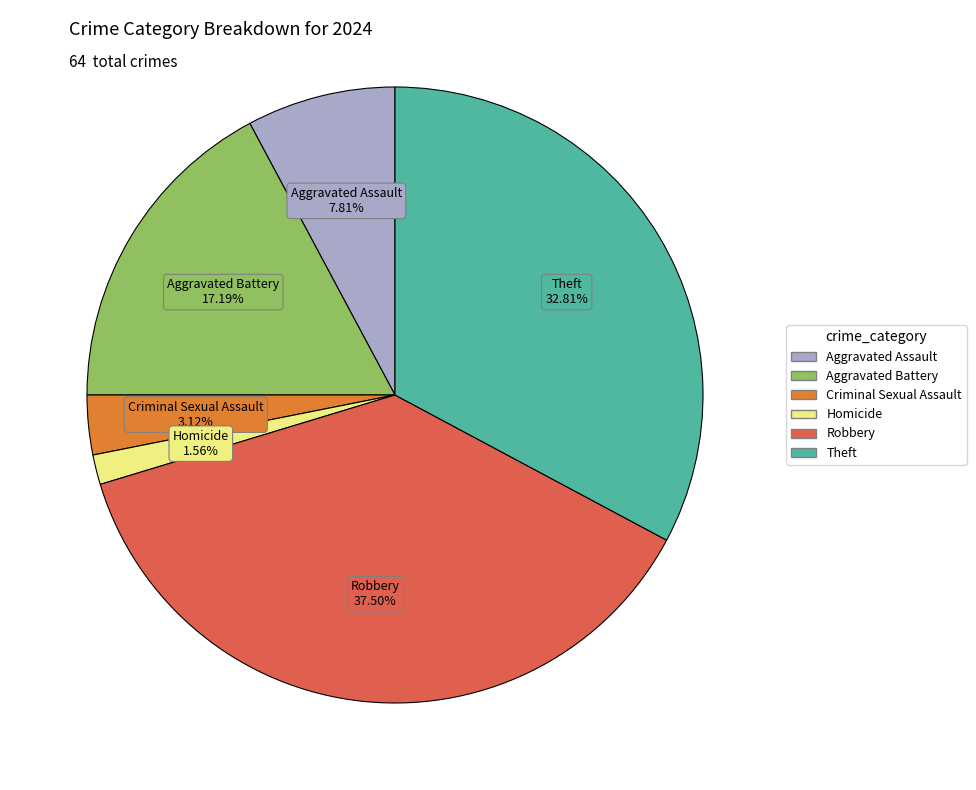

Is it true that Criminal Sexual Assault is 15% of the pie?

False